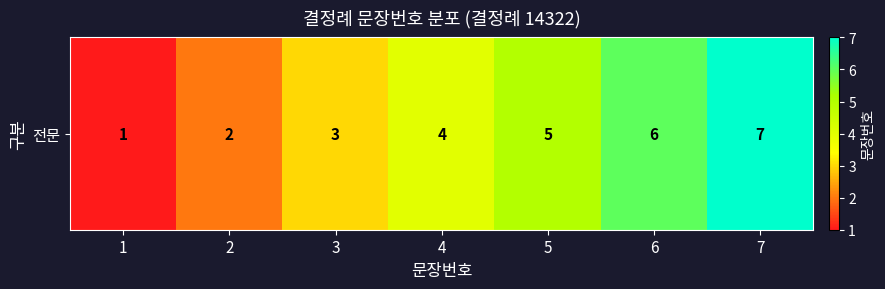

Reading left to right, list all the values displayed in this chart.

1=1	2=2	3=3	4=4	5=5	6=6	7=7